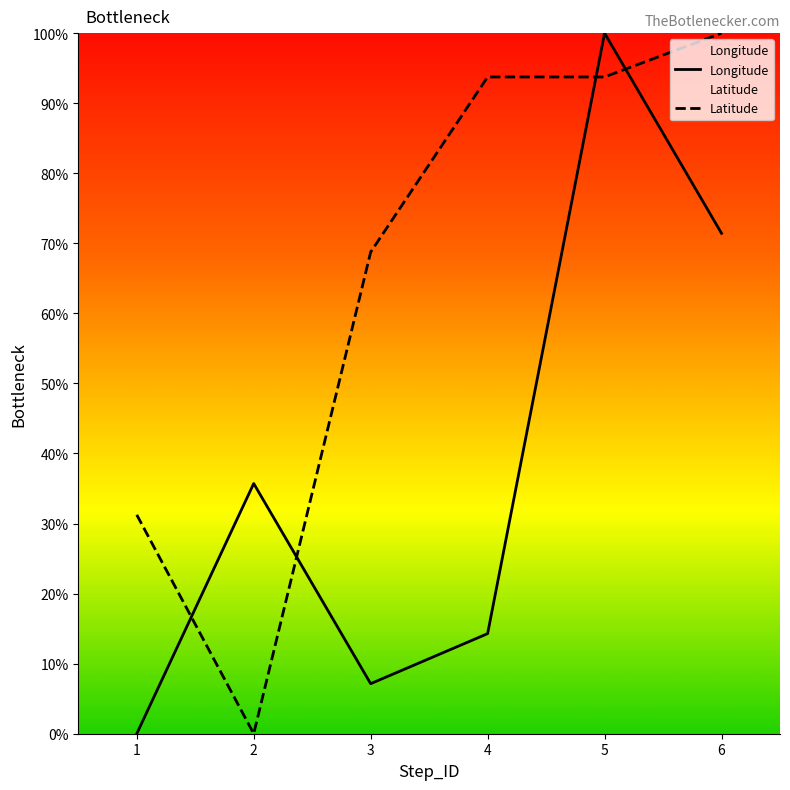

Reading left to right, transcribe all the data shown in this chart.

Longitude: 1=0.0	2=35.7	3=7.1	4=14.3	5=100.0	6=71.4
Latitude: 1=31.2	2=0.0	3=68.7	4=93.8	5=93.8	6=100.0